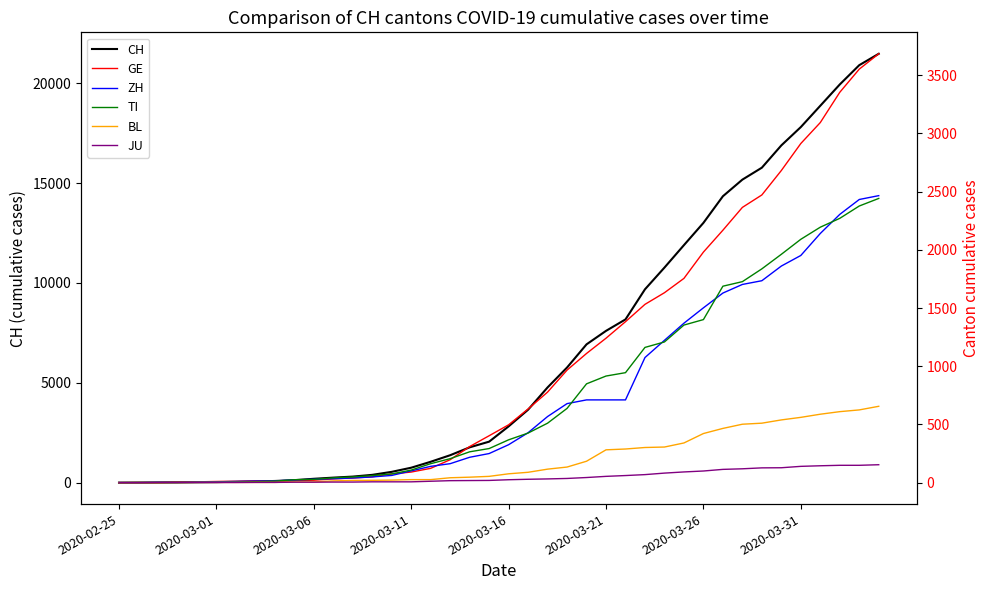

Does the chart have visible grid lines?

No